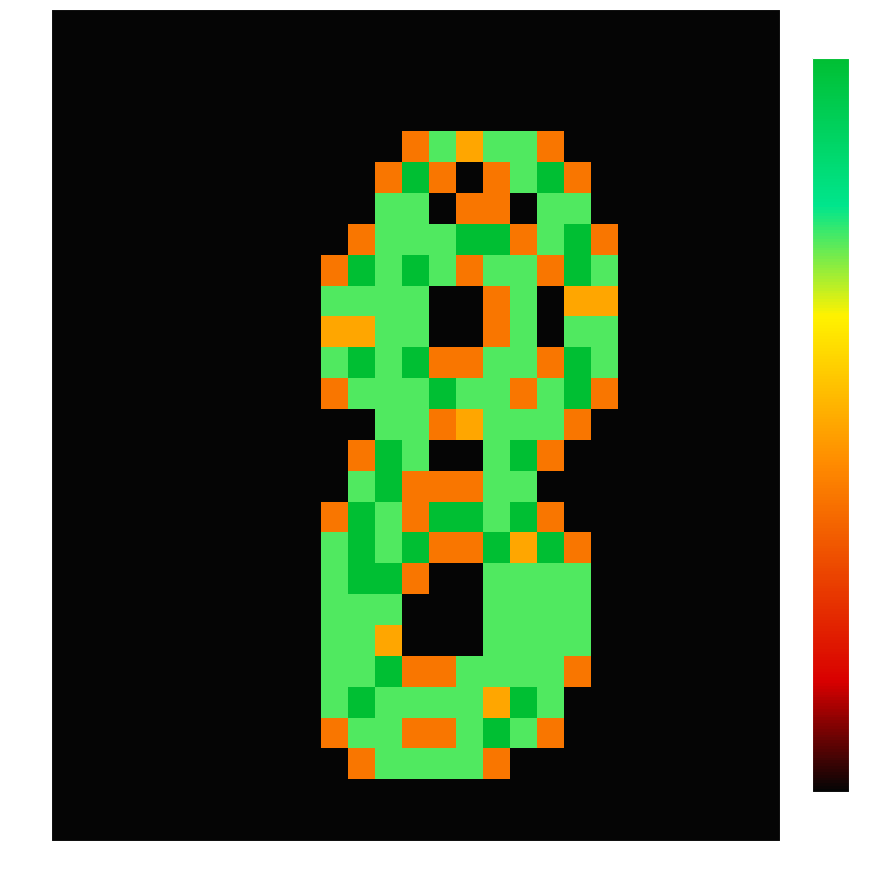

Between col_14 and col_25, which is larger?

col_14